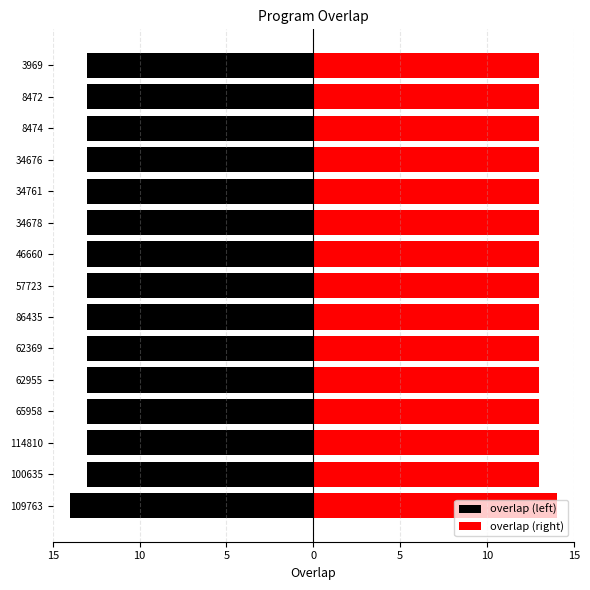

Which series has the largest total across all categories?

overlap (right)